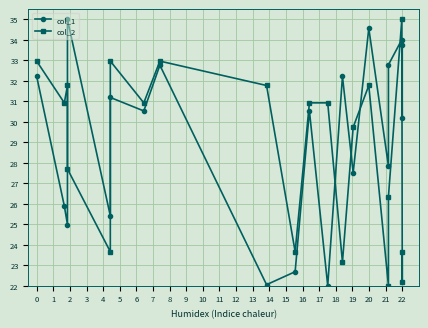

What are all the series names shown in the legend?

col_1, col_2